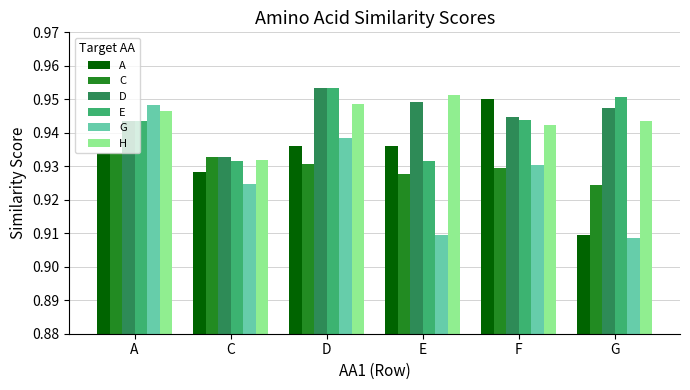

What is the total value across all series at D?

5.7